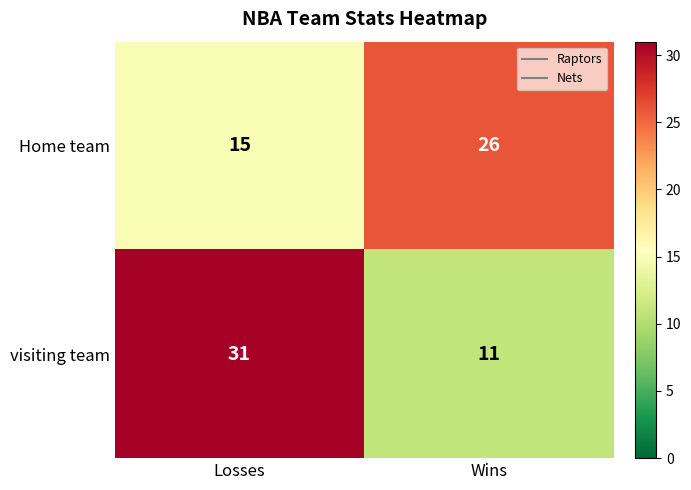

At Wins, list the series in order from smallest to largest.

visiting team, Home team